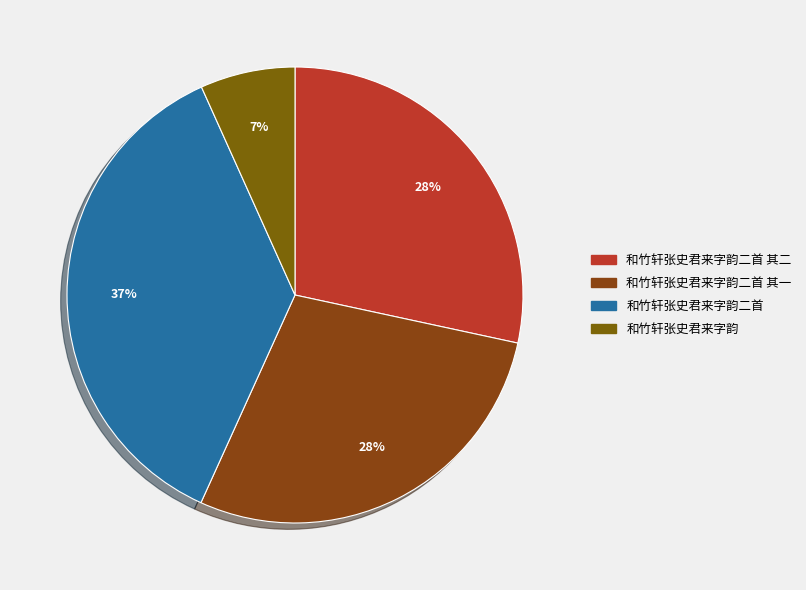

How many segments does this pie chart have?

4